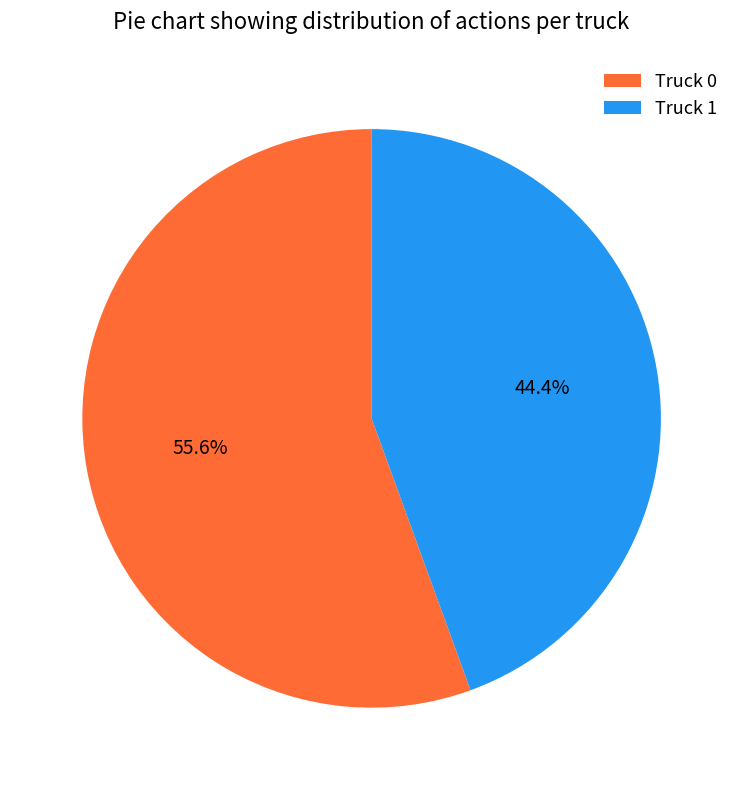

Which slice represents more than half of the pie?

Truck 0